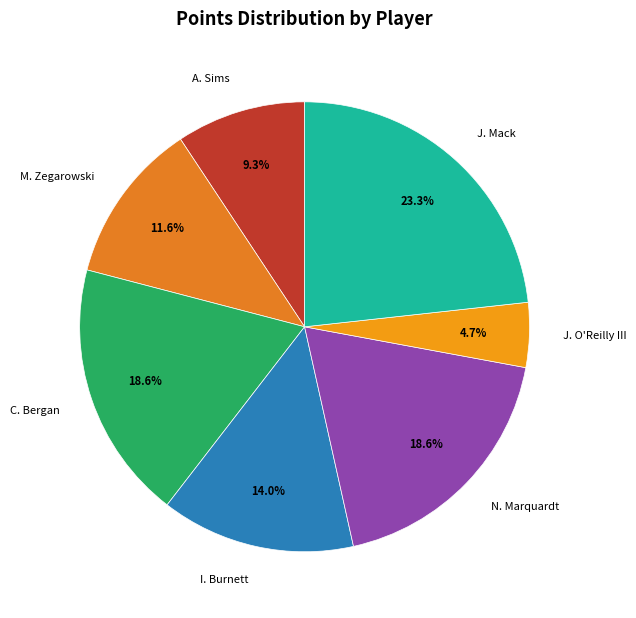

Combined, do I. Burnett and A. Sims account for over 50%?

No